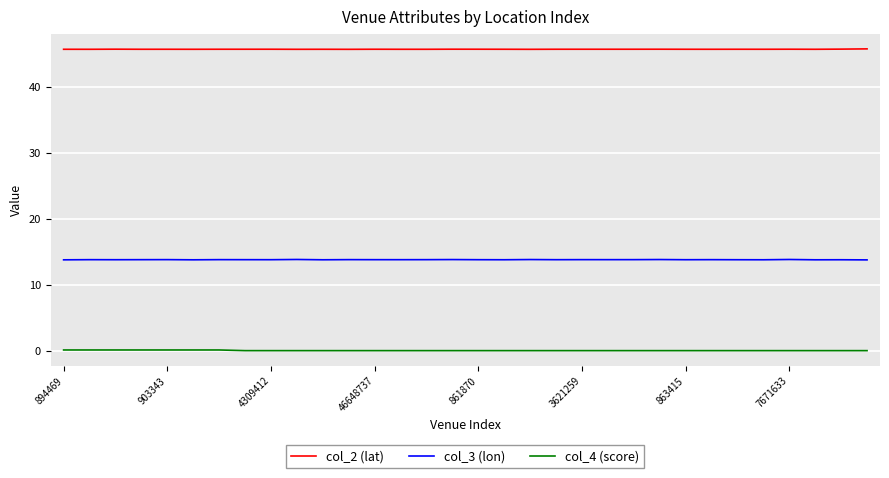

What is the greatest value displayed?

45.7